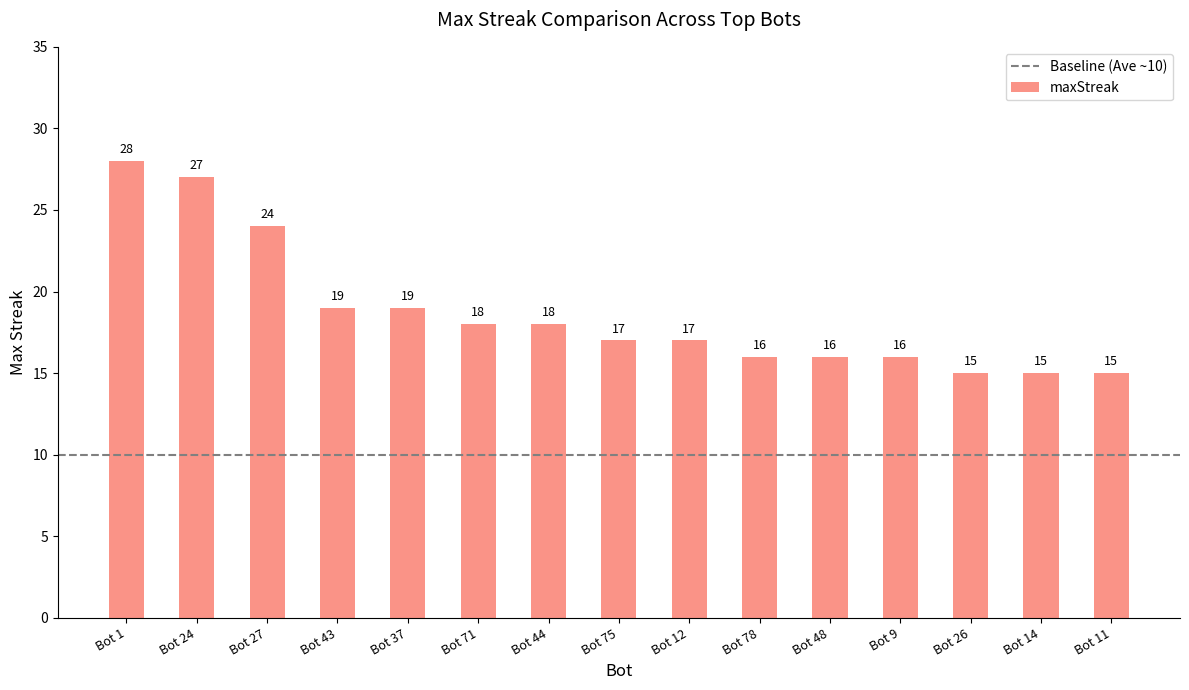

What is the label of the 6th bar from the left?

Bot 71